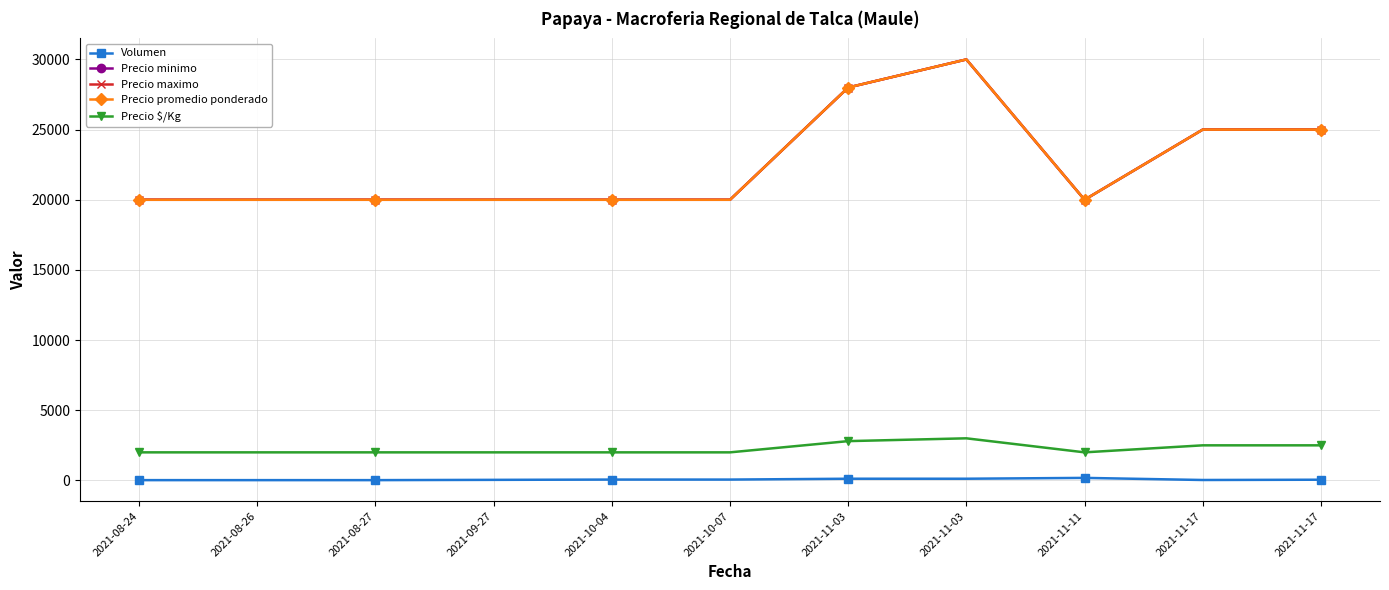

At how many categories does at least one series exceed 27242?

2